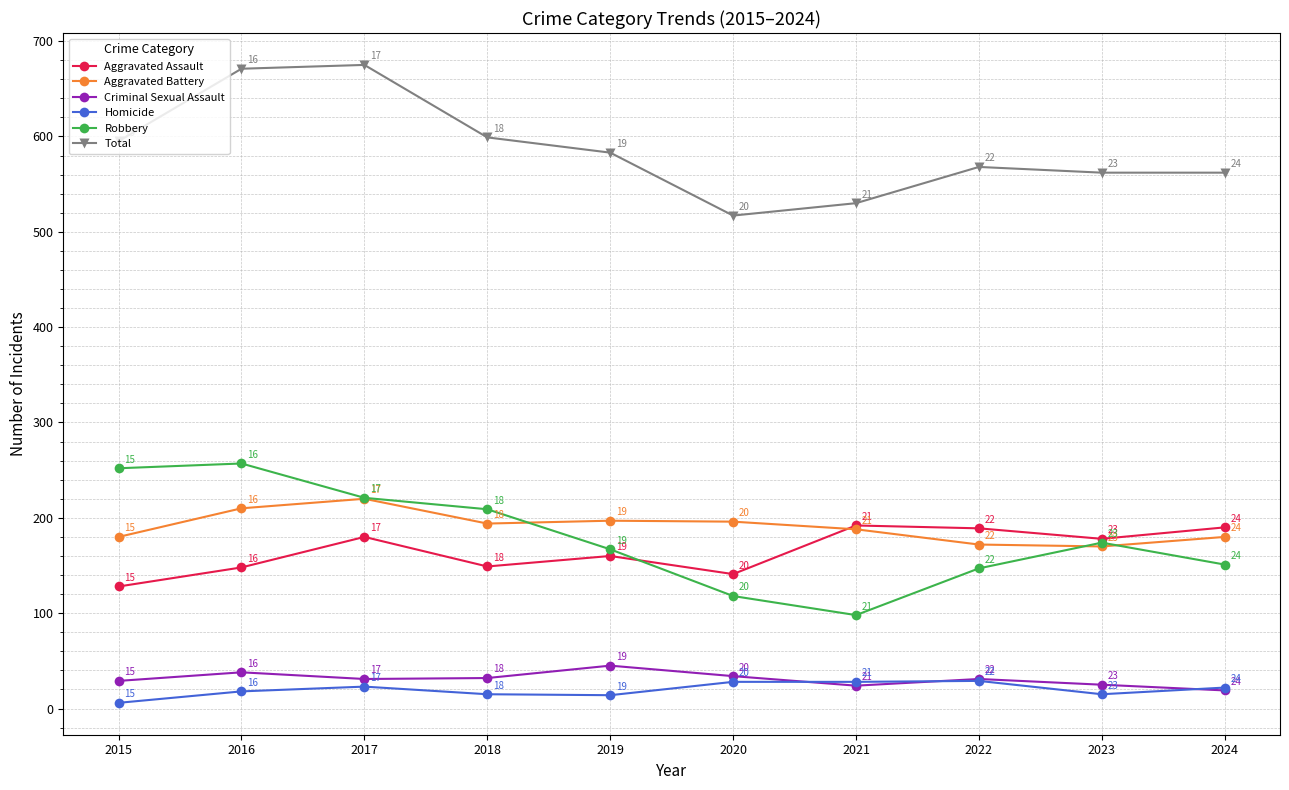

Reading left to right, what are all the values shown in this chart?

Aggravated Assault: 128	148	180	149	160	141	192	189	178	190
Aggravated Battery: 180	210	220	194	197	196	188	172	170	180
Criminal Sexual Assault: 29	38	31	32	45	34	24	31	25	19
Homicide: 6	18	23	15	14	28	28	29	15	22
Robbery: 252	257	221	209	167	118	98	147	174	151
Total: 595	671	675	599	583	517	530	568	562	562